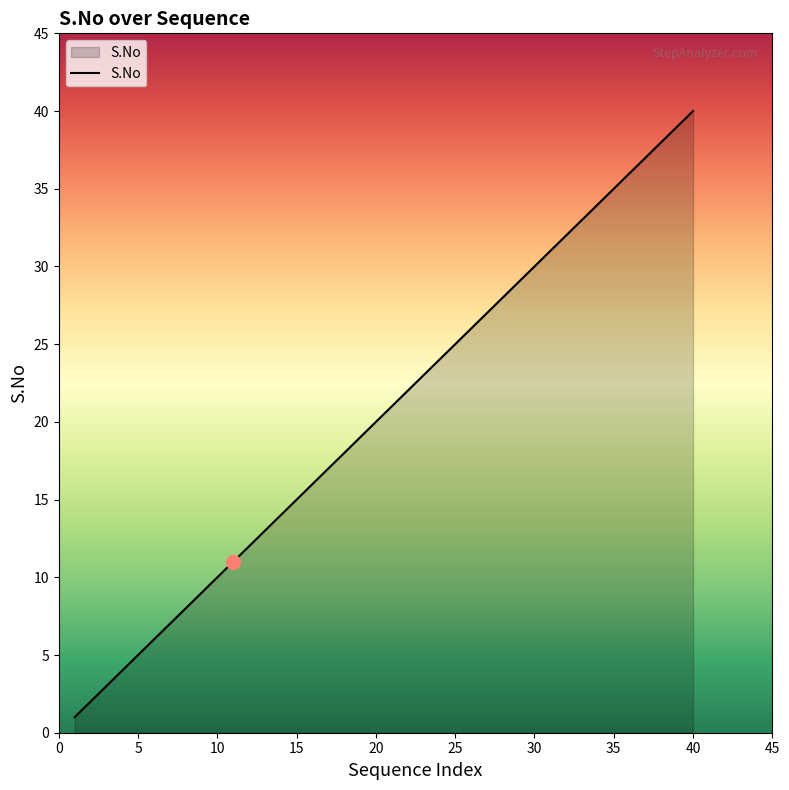

Does the chart display data point markers on the line(s)?

No